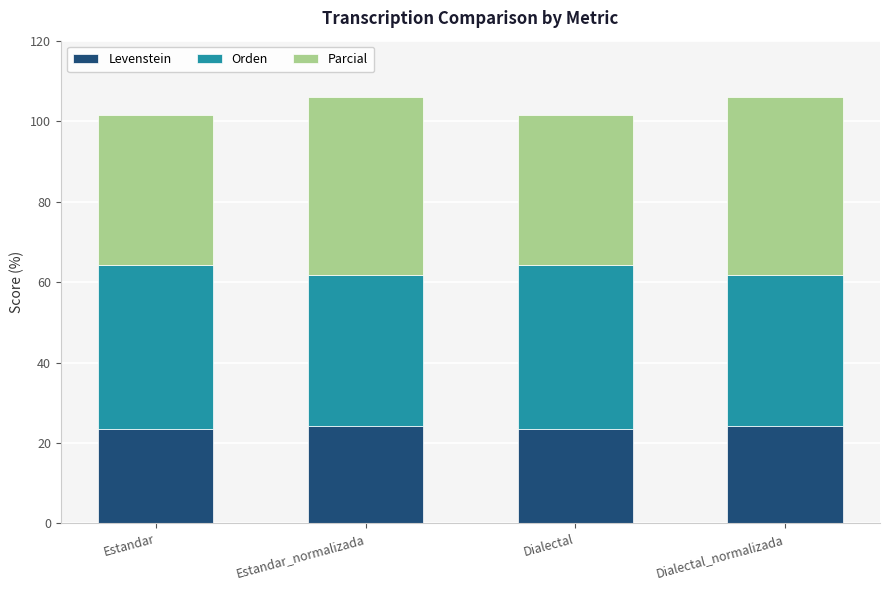

The Levenstein series shows 23.5 at Estandar. True or false?

True